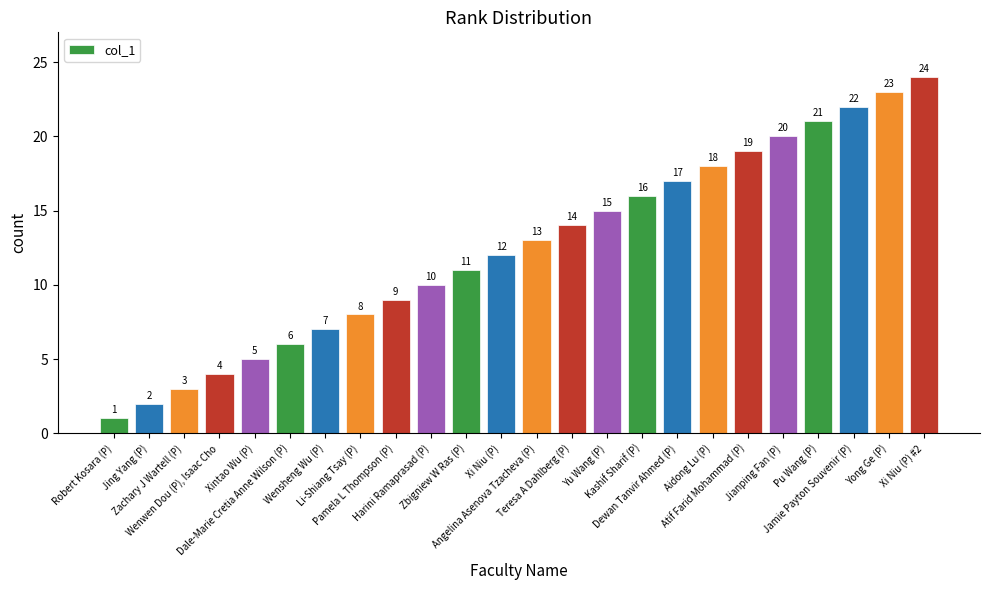

What is the approximate value at Jing Yang (P)?

2